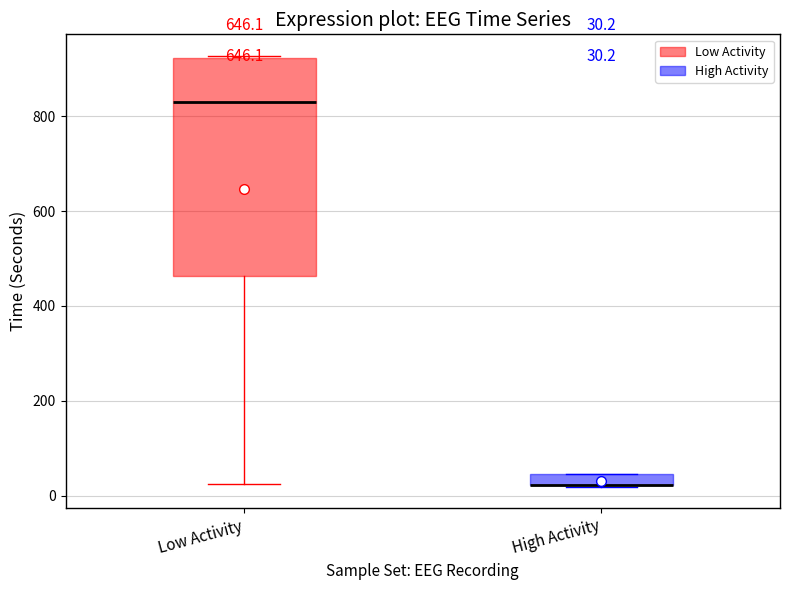

Comparing the boxes themselves (not the whiskers), which one is the tallest?

Low Activity